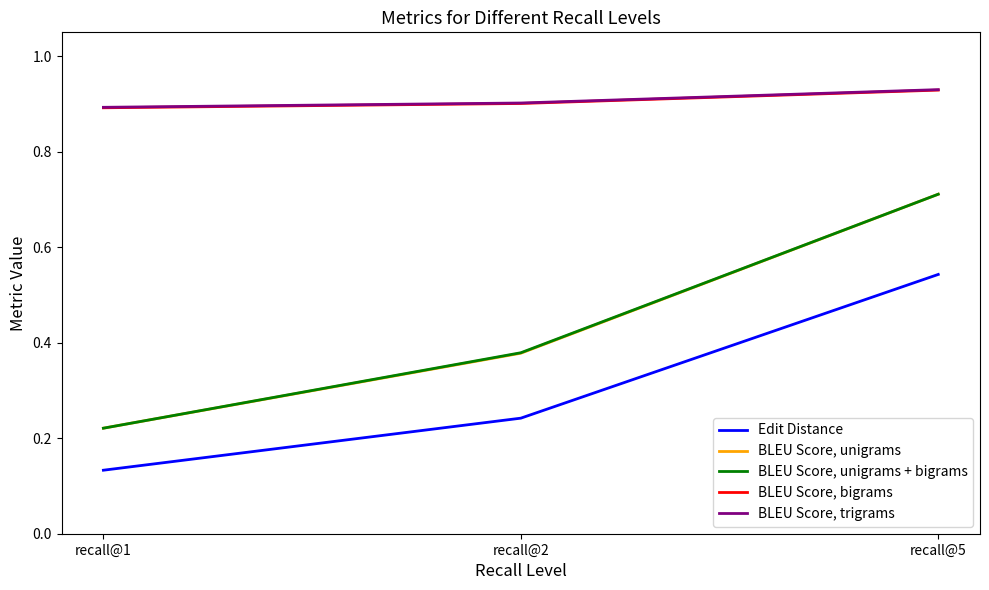

Count the BLEU Score, unigrams + bigrams values in the range 0 to 1.

3